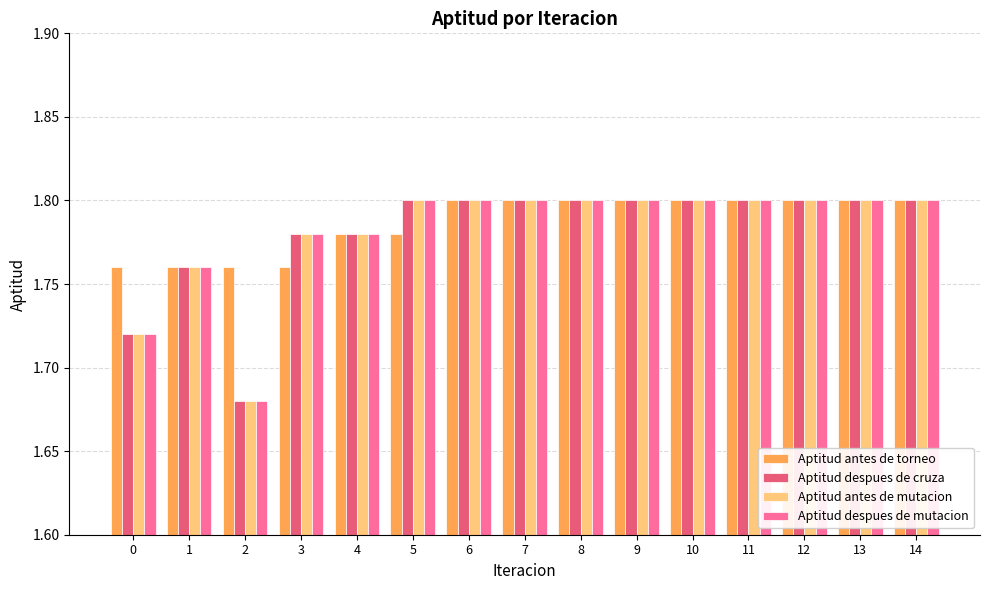

What is the total value across all series at 4?

7.1